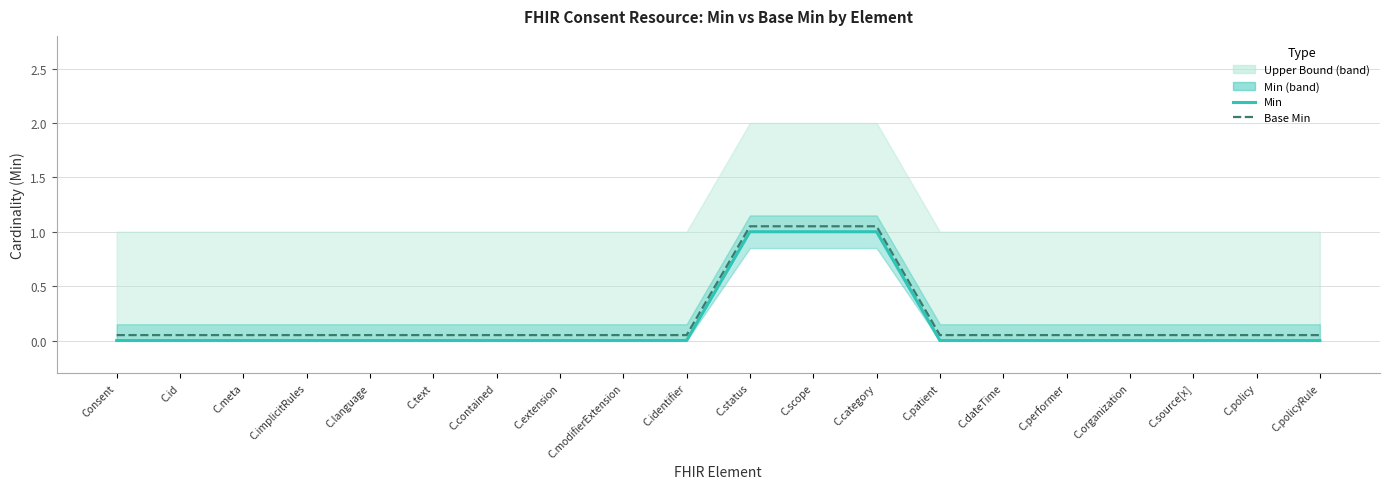

Reading right to left, transcribe all the data shown in this chart.

Min: 0.0	0.0	0.0	0.0	0.0	0.0	0.0	1.0	1.0	1.0	0.0	0.0	0.0	0.0	0.0	0.0	0.0	0.0	0.0	0.0
Base Min: 0.1	0.1	0.1	0.1	0.1	0.1	0.1	1.1	1.1	1.1	0.1	0.1	0.1	0.1	0.1	0.1	0.1	0.1	0.1	0.1